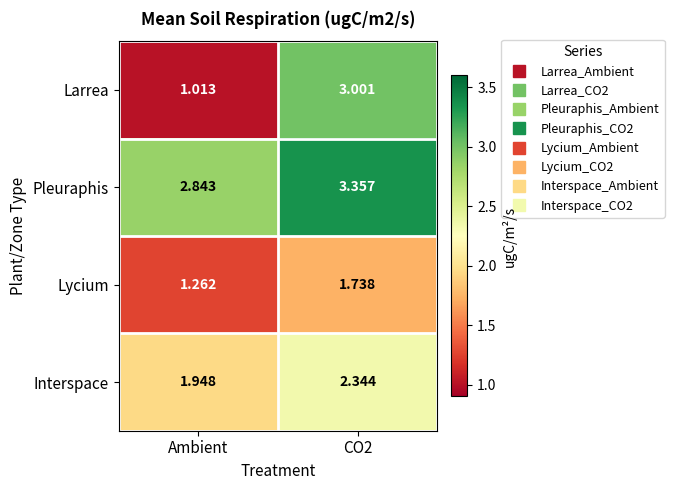

Rank the series by their maximum value, from lowest to highest.

Lycium, Interspace, Larrea, Pleuraphis